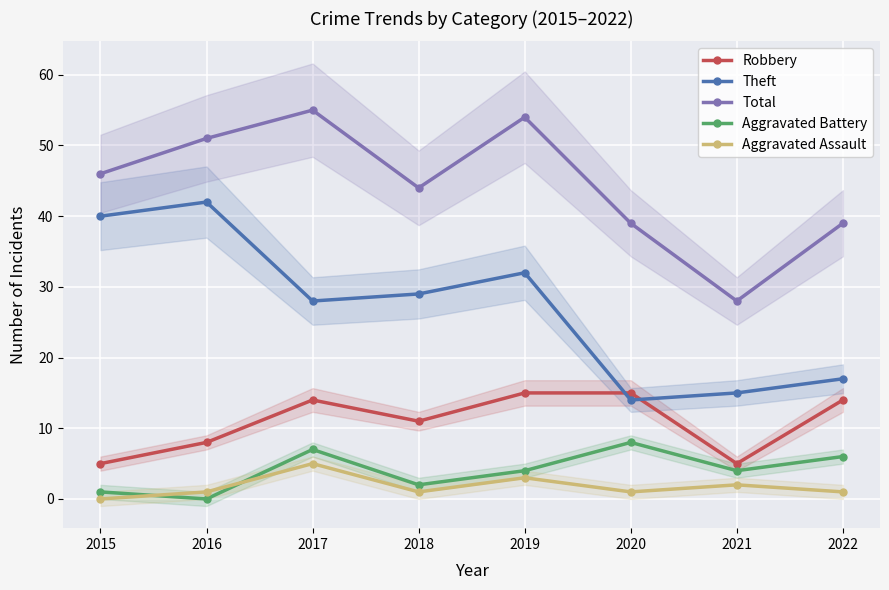

In Robbery, how many points are higher than both neighbors (excluding endpoints)?

1